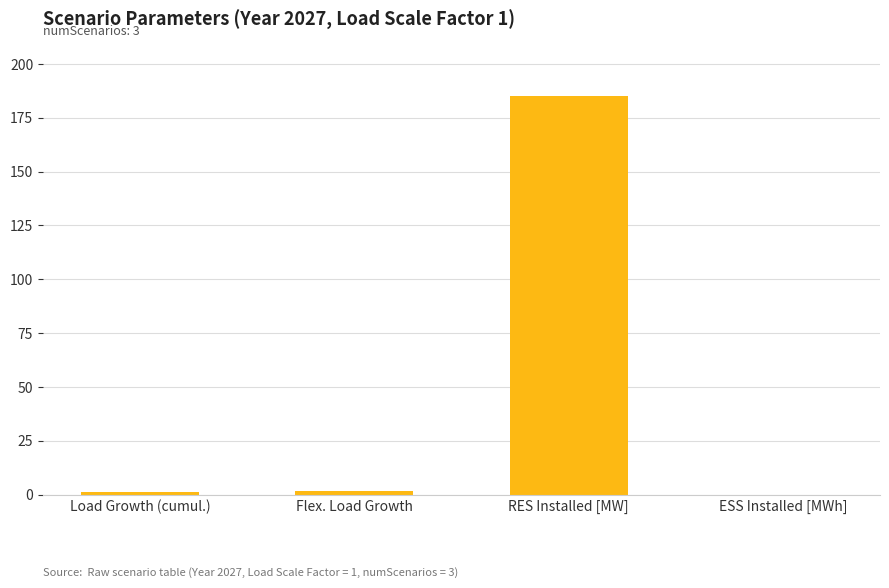

Count the number of data series in this chart.

1